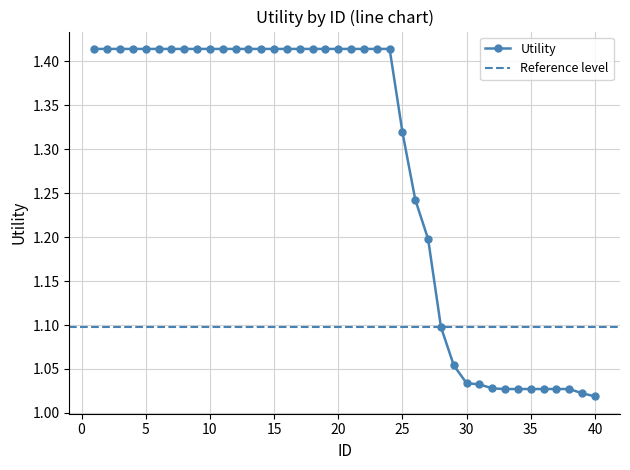

Reading right to left, transcribe all the data shown in this chart.

40=1.0	39=1.0	38=1.0	37=1.0	36=1.0	35=1.0	34=1.0	33=1.0	32=1.0	31=1.0	30=1.0	29=1.1	28=1.1	27=1.2	26=1.2	25=1.3	24=1.4	23=1.4	22=1.4	21=1.4	20=1.4	19=1.4	18=1.4	17=1.4	16=1.4	15=1.4	14=1.4	13=1.4	12=1.4	11=1.4	10=1.4	9=1.4	8=1.4	7=1.4	6=1.4	5=1.4	4=1.4	3=1.4	2=1.4	1=1.4